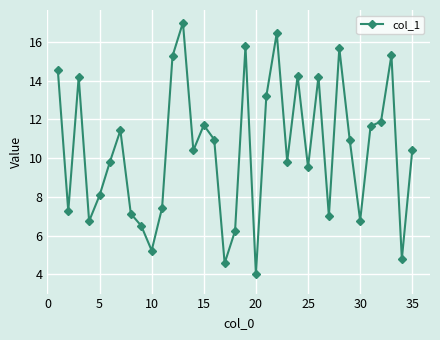

What is the sum of all values?

366.1